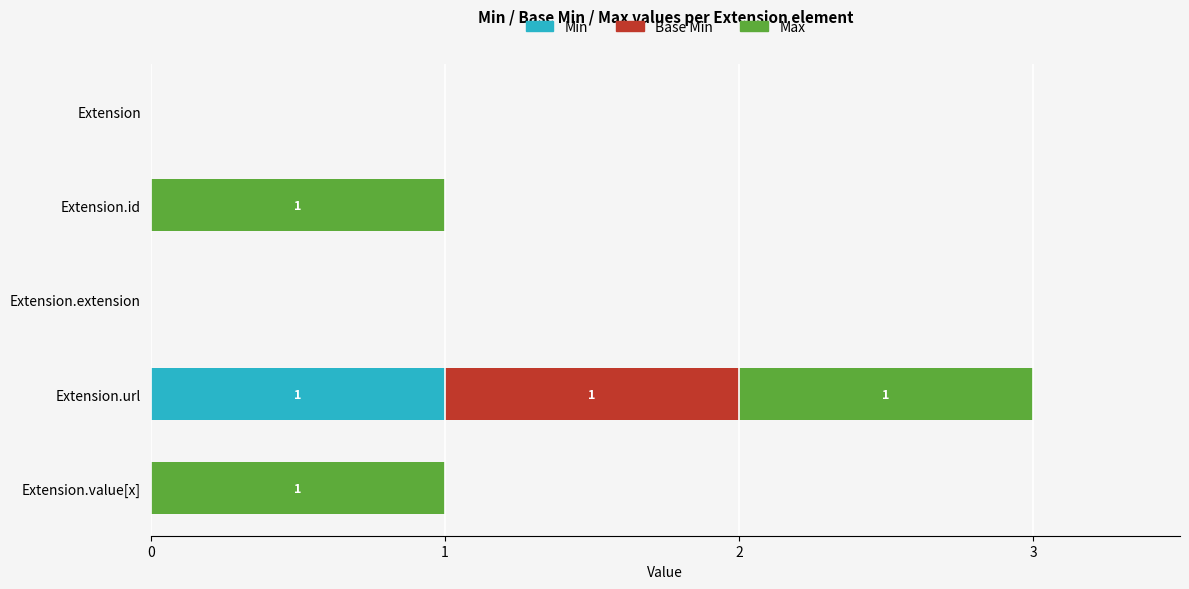

The Min series shows 0 at Extension.id. True or false?

True